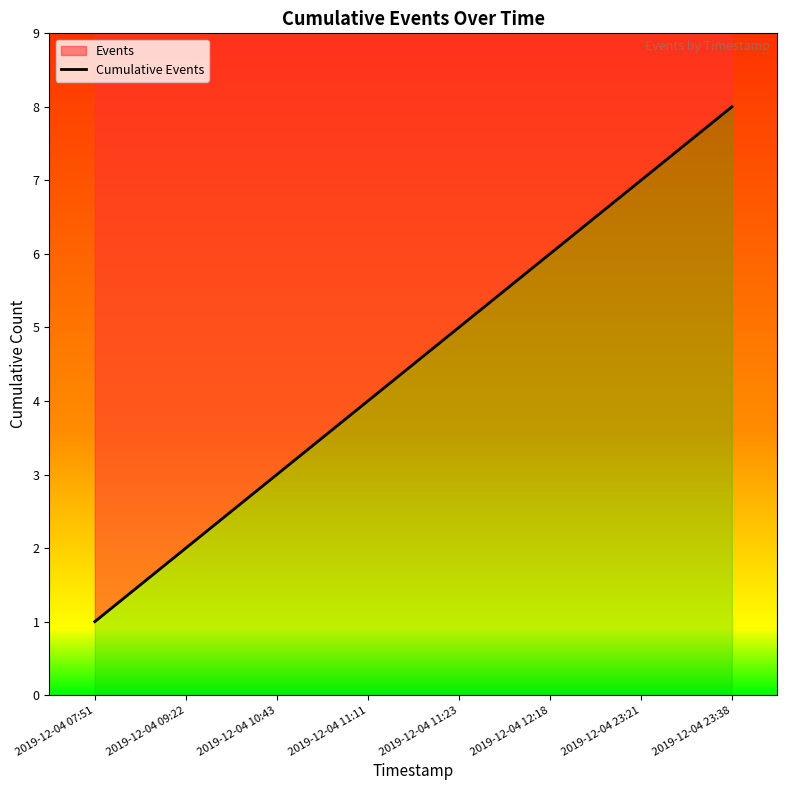

Which has a higher value, 2019-12-04 09:22 or 2019-12-04 23:38?

2019-12-04 23:38